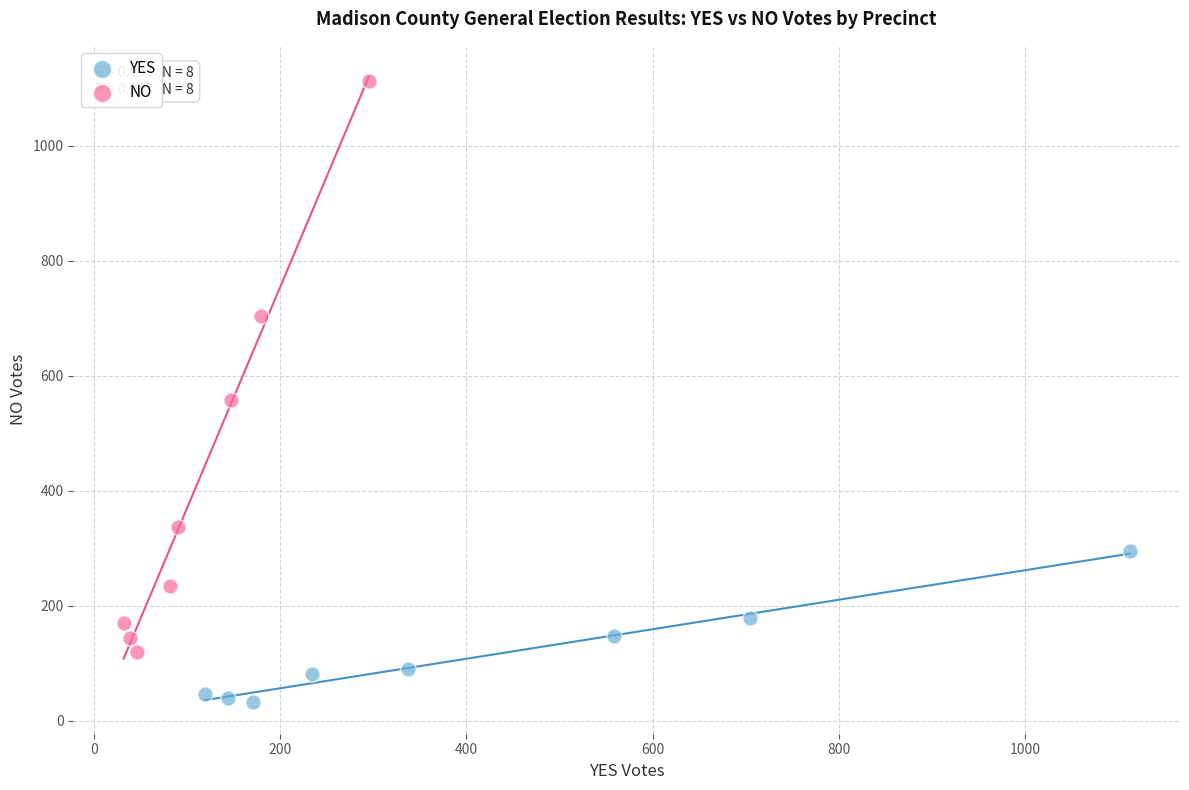

Which series has the widest spread of Y values?

NO